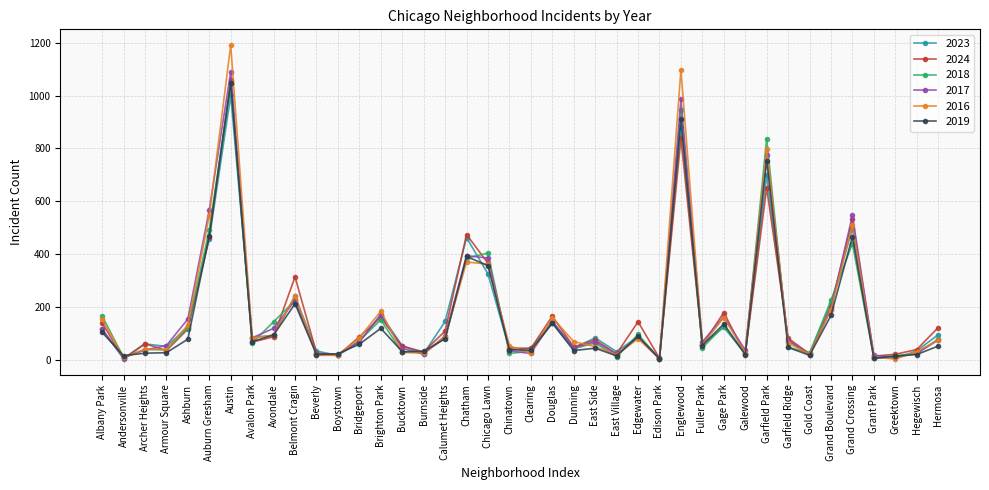

At which category does the chart reach its peak across all series?

Austin